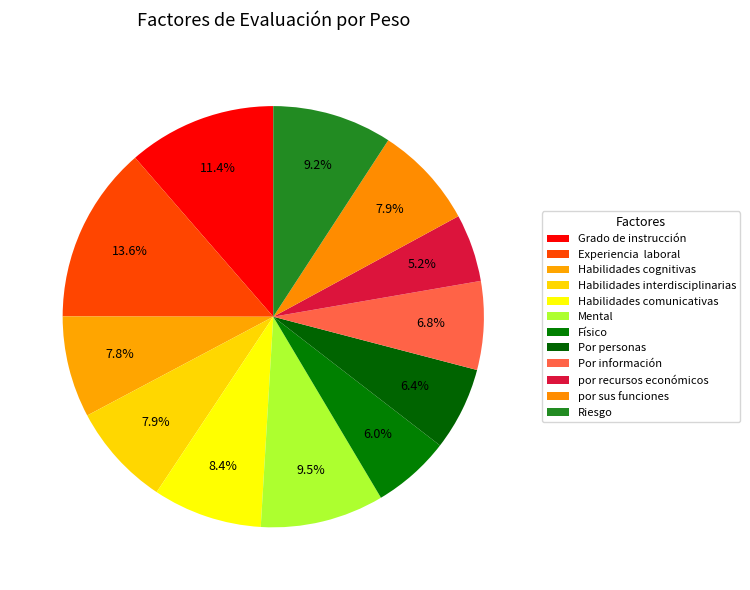

Between Riesgo and por recursos económicos, which is larger?

Riesgo